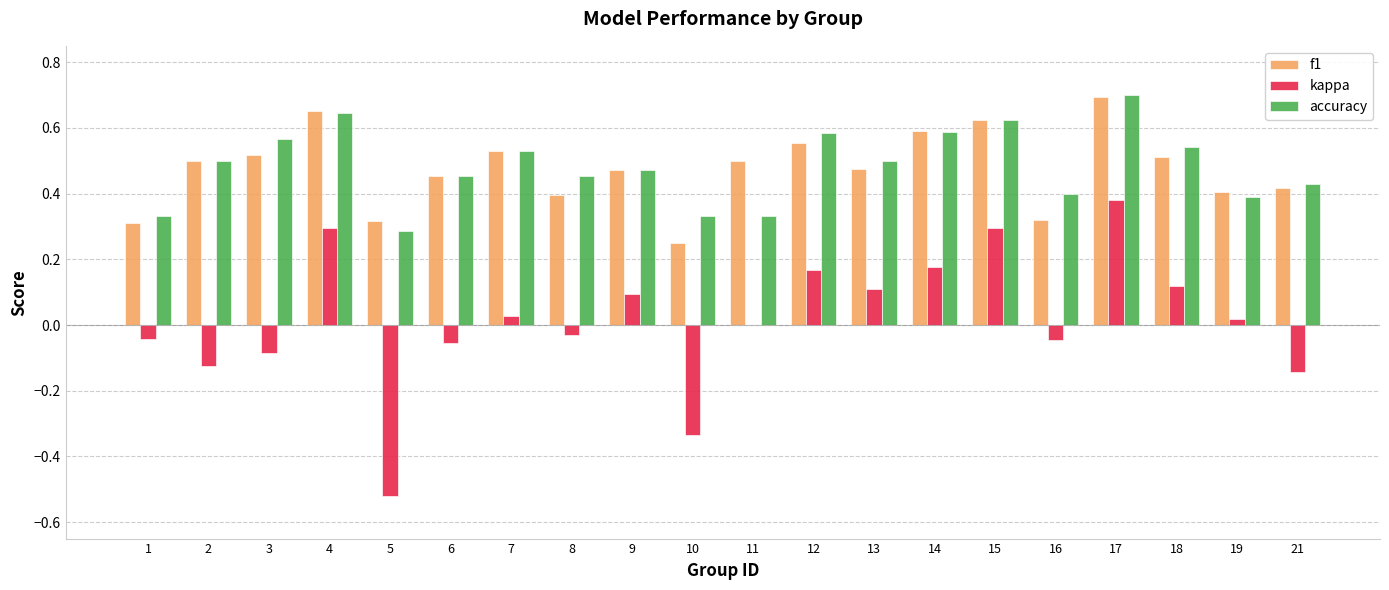

At which category is the sum across all series the highest?

17